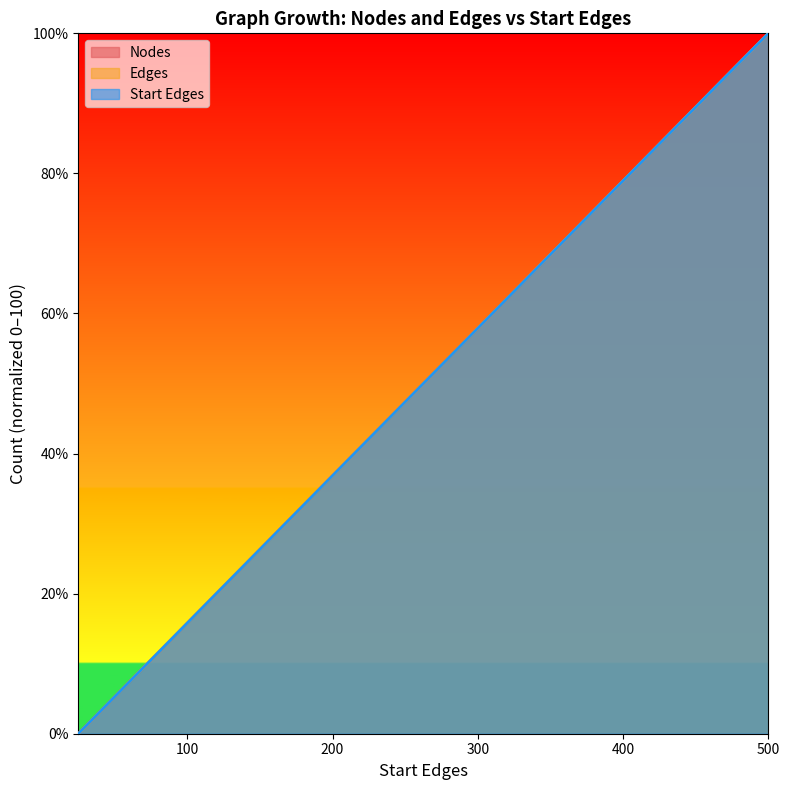

Which has a higher value, 50 or 50?

50